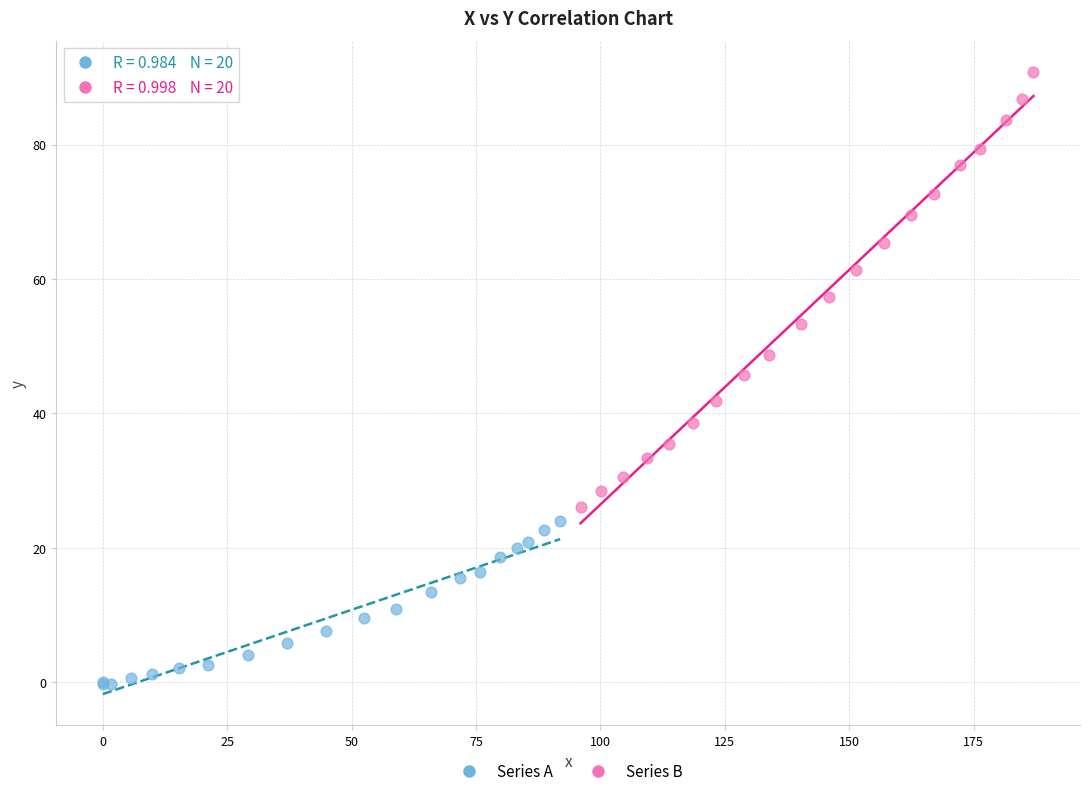

Which series contains the lowest Y value?

Series A